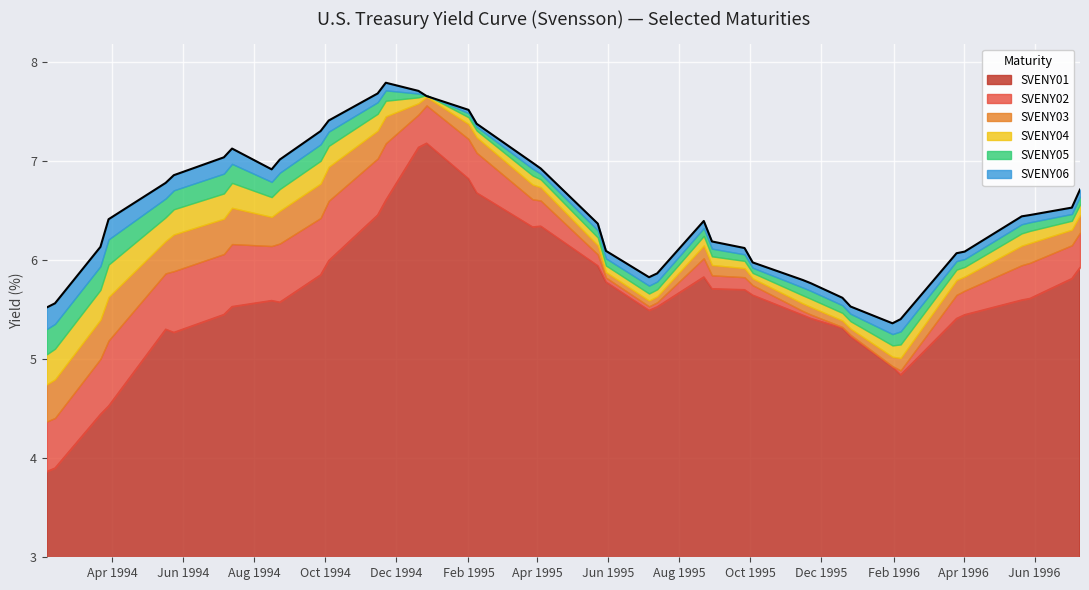

True or false: SVENY03 has more than 1 points higher than both neighbors.

True